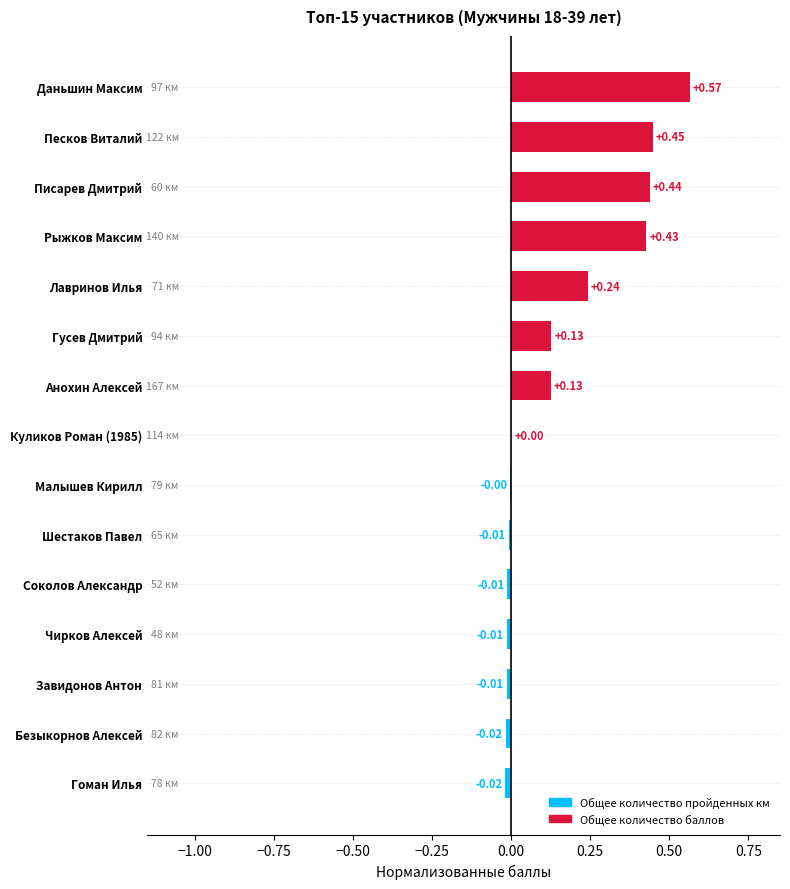

Between Лавринов Илья and Гусев Дмитрий, which is larger?

Лавринов Илья